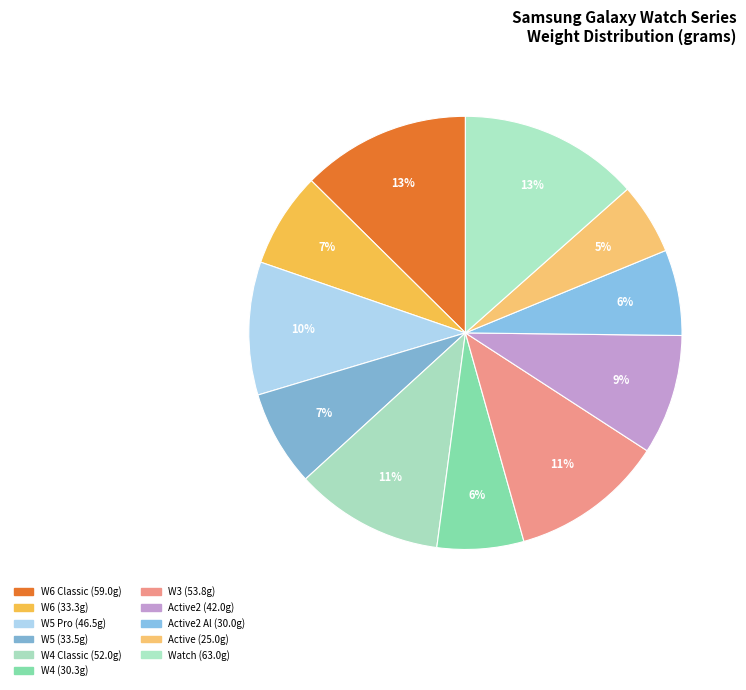

Which category has the smallest portion of the pie?

Samsung Galaxy Watch Active